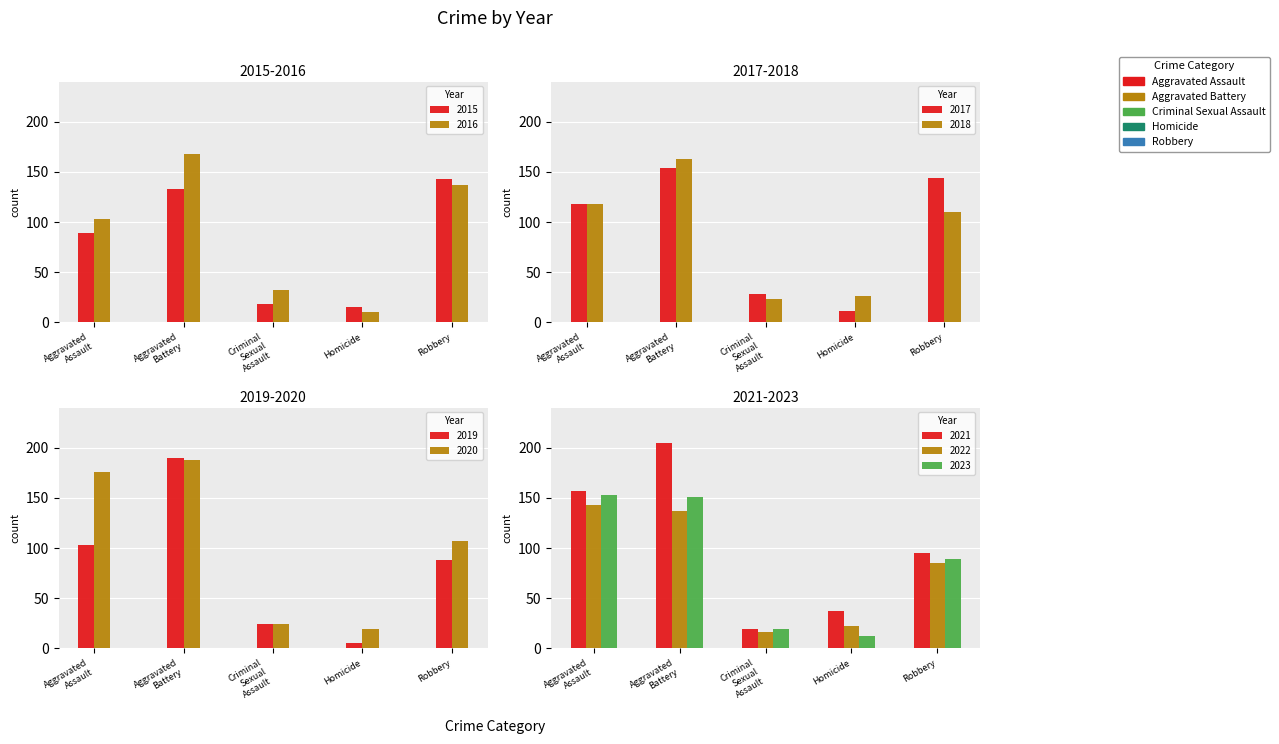

What is the maximum value for Criminal Sexual Assault?

32